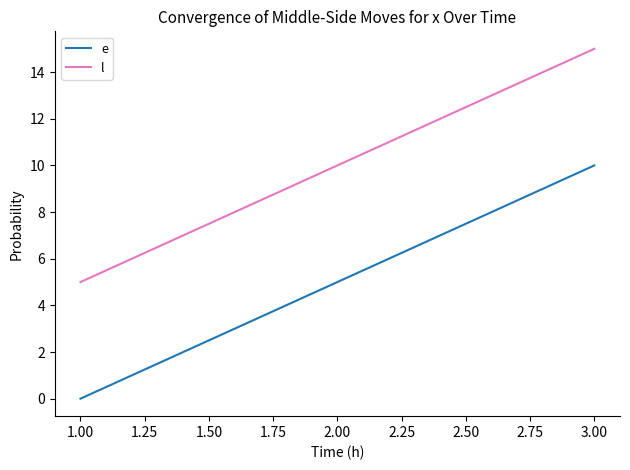

Rank the series by their average value, from highest to lowest.

l, e